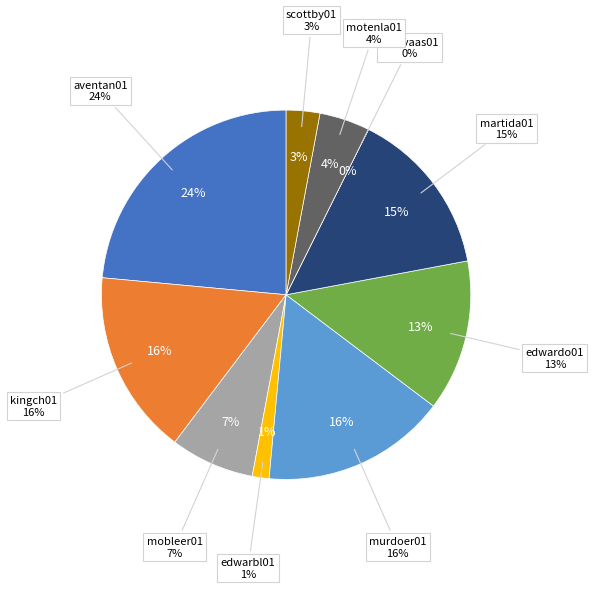

What is the largest slice in the pie chart?

aventan01